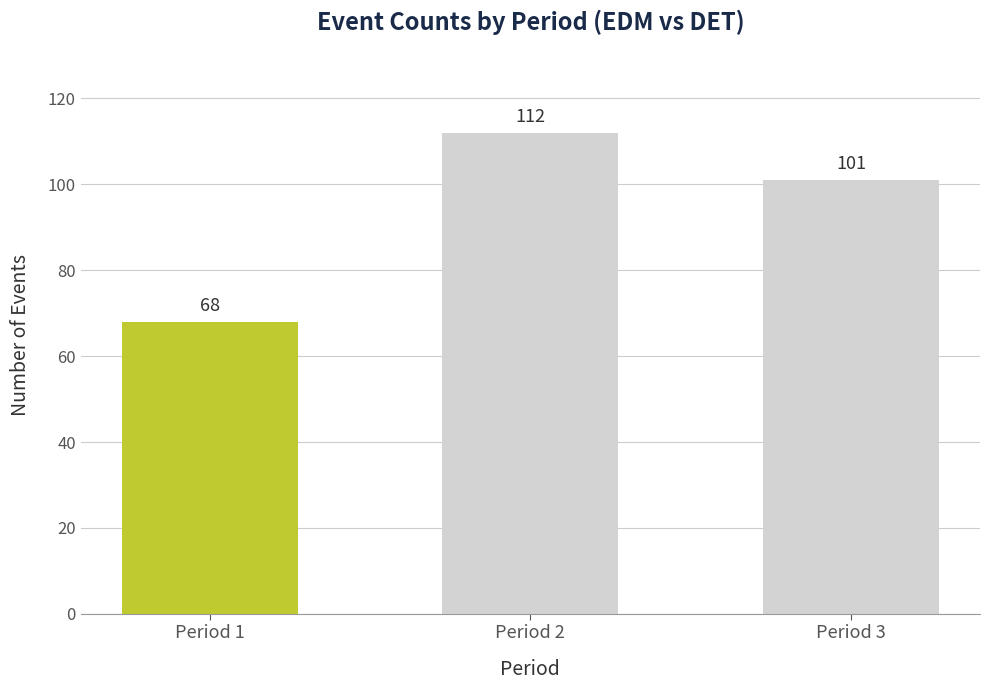

Where does the data first go above 101?

Period 2